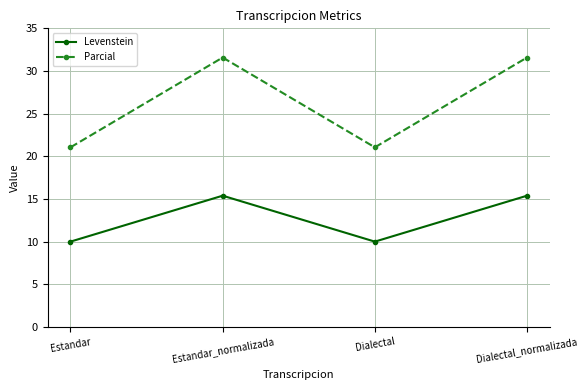

Reading right to left, transcribe all the data shown in this chart.

Levenstein: Dialectal_normalizada=15.4	Dialectal=10.0	Estandar_normalizada=15.4	Estandar=10.0
Parcial: Dialectal_normalizada=31.6	Dialectal=21.1	Estandar_normalizada=31.6	Estandar=21.1